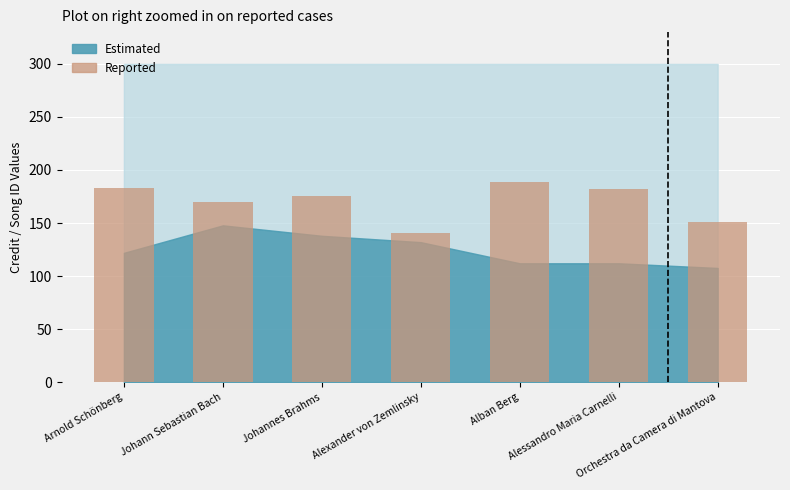

Reading left to right, what are all the values shown in this chart?

183.3	170.1	175.4	141.0	188.5	181.6	150.6